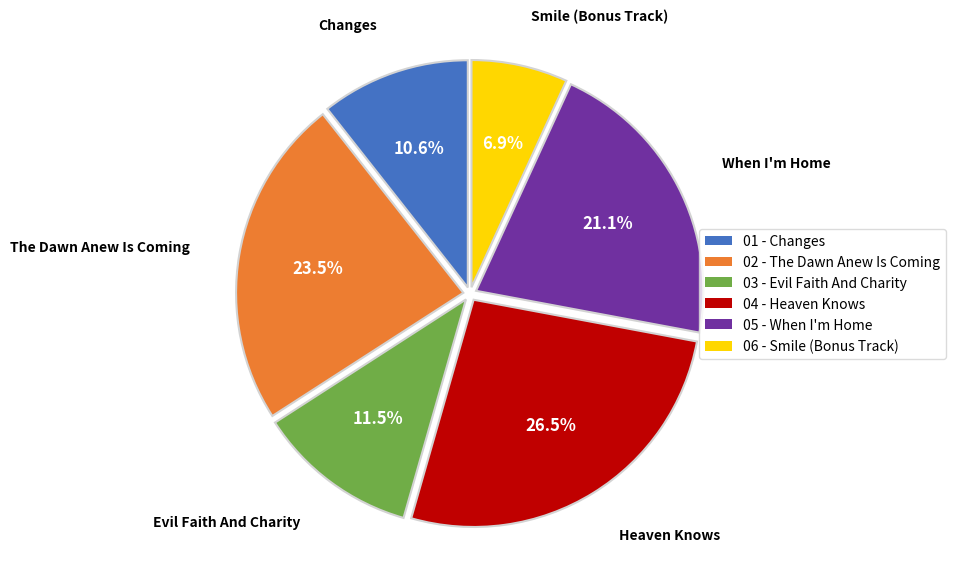

Do 02 - The Dawn Anew Is Coming and 05 - When I'm Home together represent more than half of the pie?

No